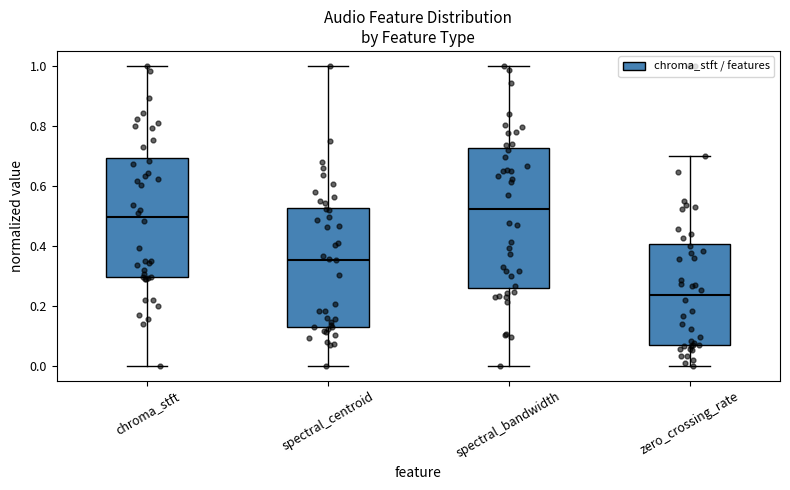

Reading left to right, read every box against the y-axis: the position of its median line, the range the box covers, and the ends of its whiskers. The values are not printed on the chart, so give them approximately, as read against the axis.

chroma_stft: median 0.50, box 0.30 to 0.70, whiskers 0.00 to 1.00
spectral_centroid: median 0.36, box 0.12 to 0.52, whiskers 0.00 to 1.00
spectral_bandwidth: median 0.52, box 0.26 to 0.72, whiskers 0.00 to 1.00
zero_crossing_rate: median 0.24, box 0.06 to 0.40, whiskers 0.00 to 0.70